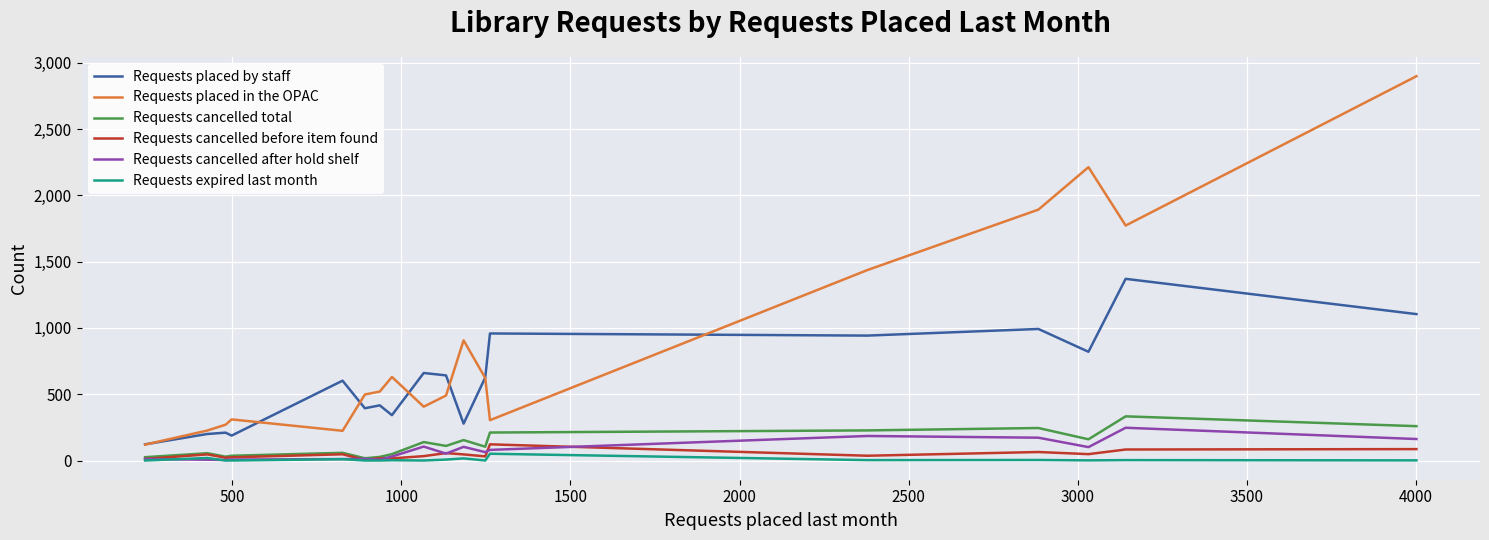

True or false: Requests placed by staff and Requests cancelled before item found cross at least once.

False